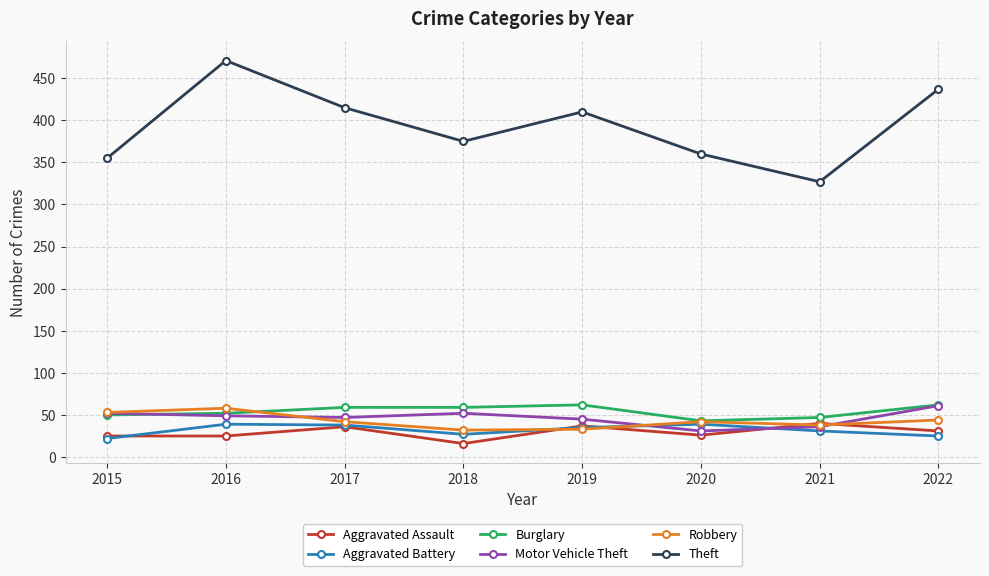

What is the difference between the maximum and minimum values in the Theft series?

144